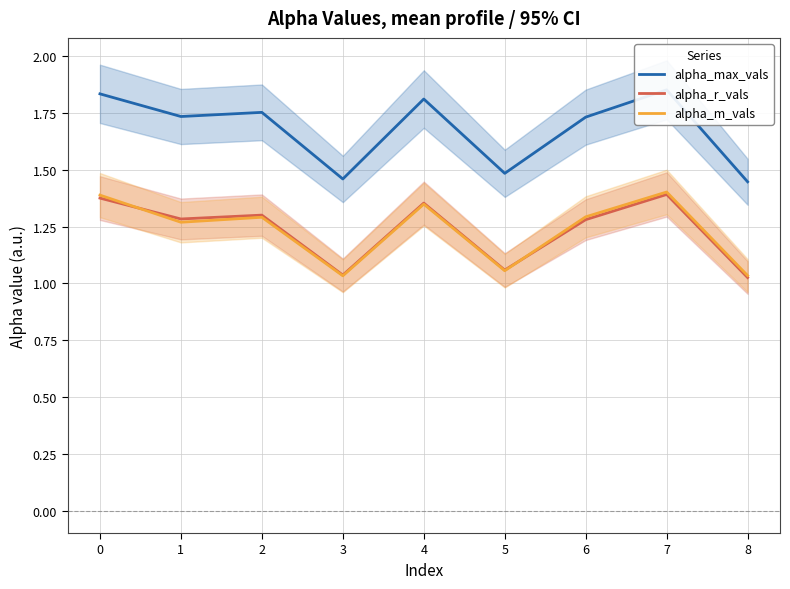

True or false: alpha_m_vals and alpha_max_vals cross at least once.

False